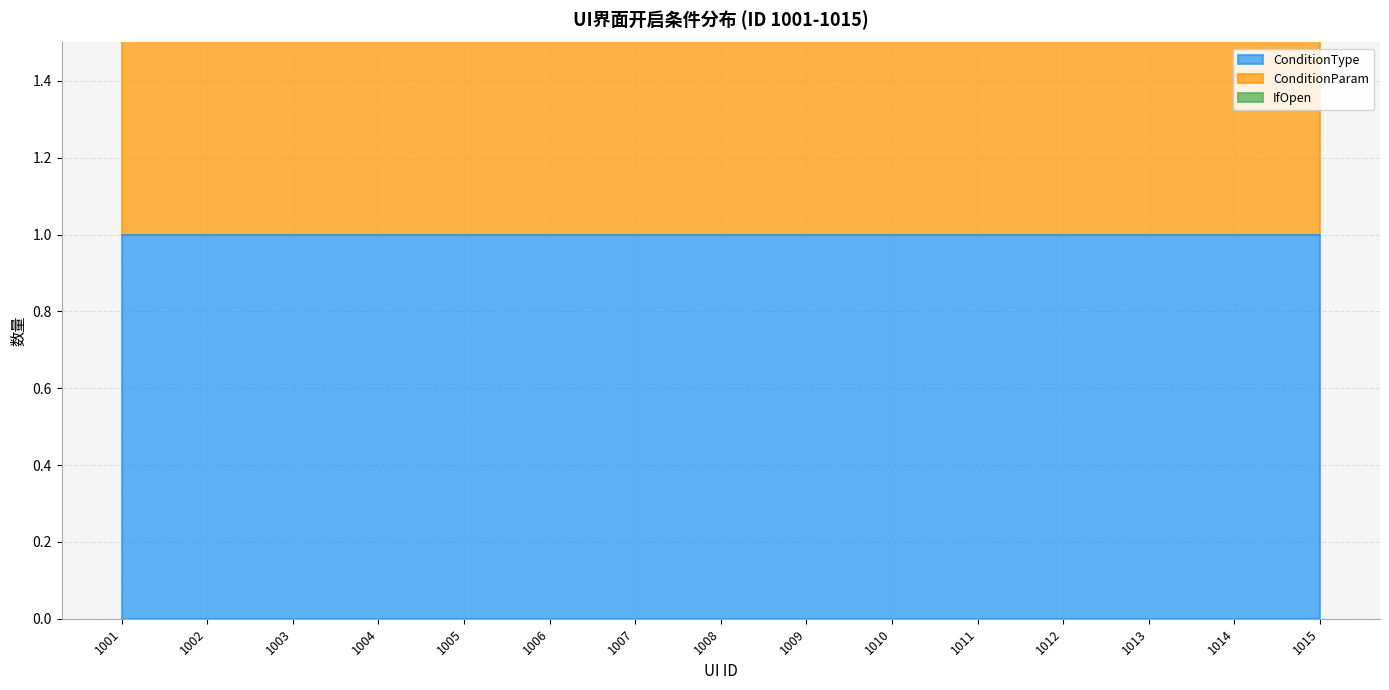

Which series has the largest range (max minus min)?

ConditionType